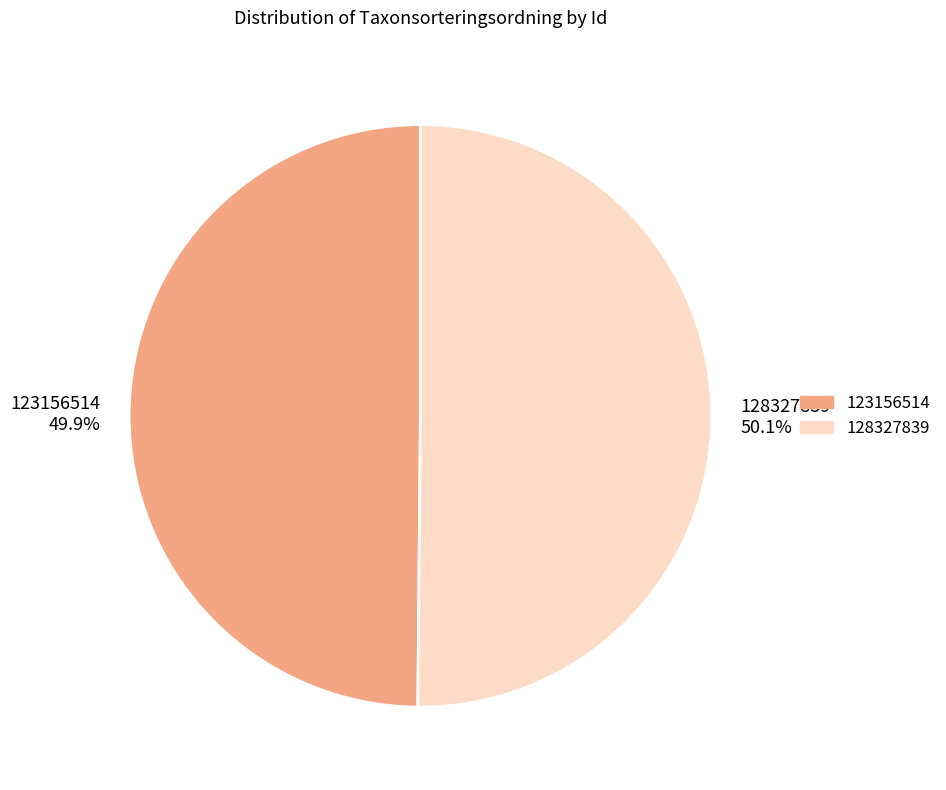

Is there any slice that represents more than half of the pie?

Yes